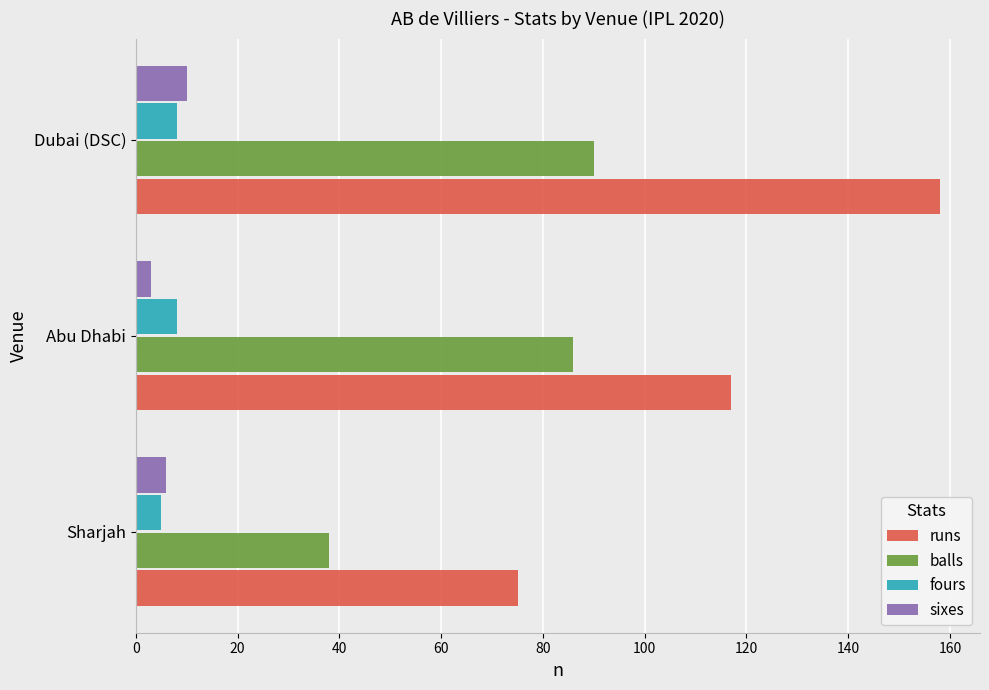

What is the spread (max minus min) of values at Dubai (DSC)?

150